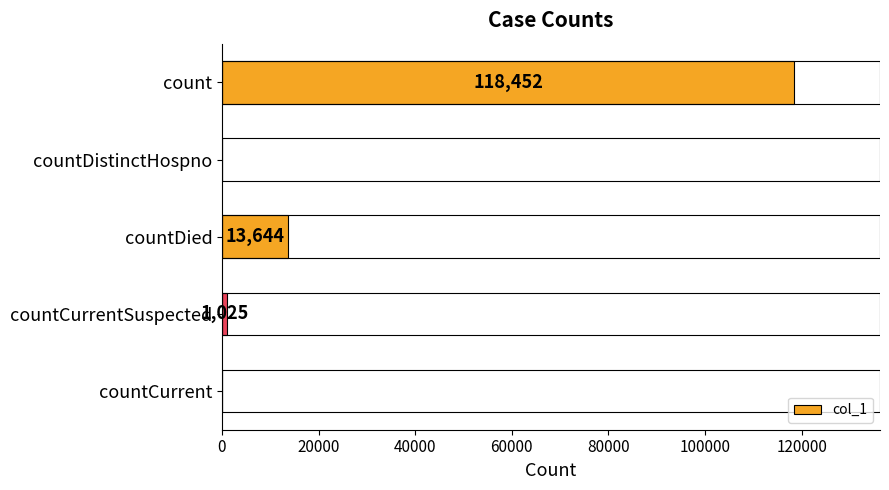

Where is the data nearest to the value 59226?

countDied